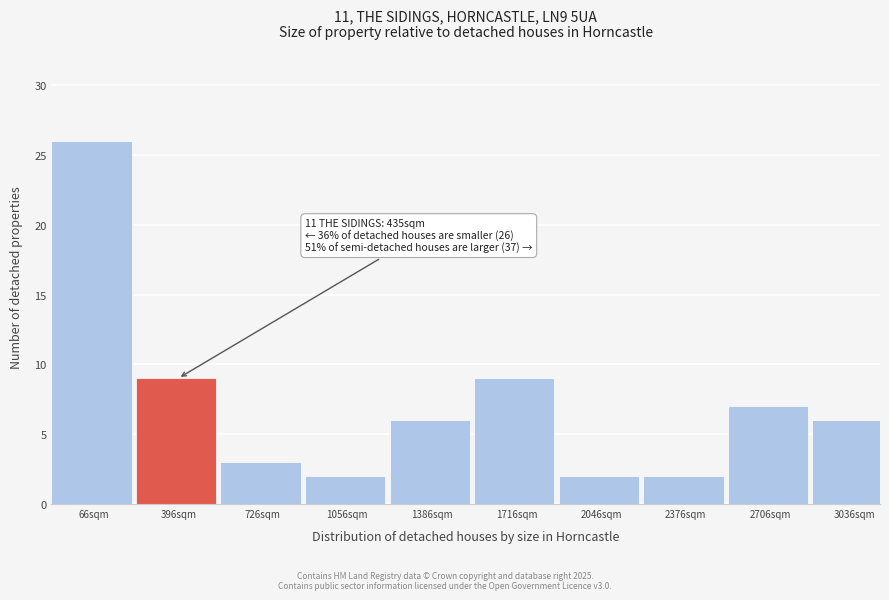

Reading left to right, list all the values displayed in this chart.

26	9	3	2	6	9	2	2	7	6